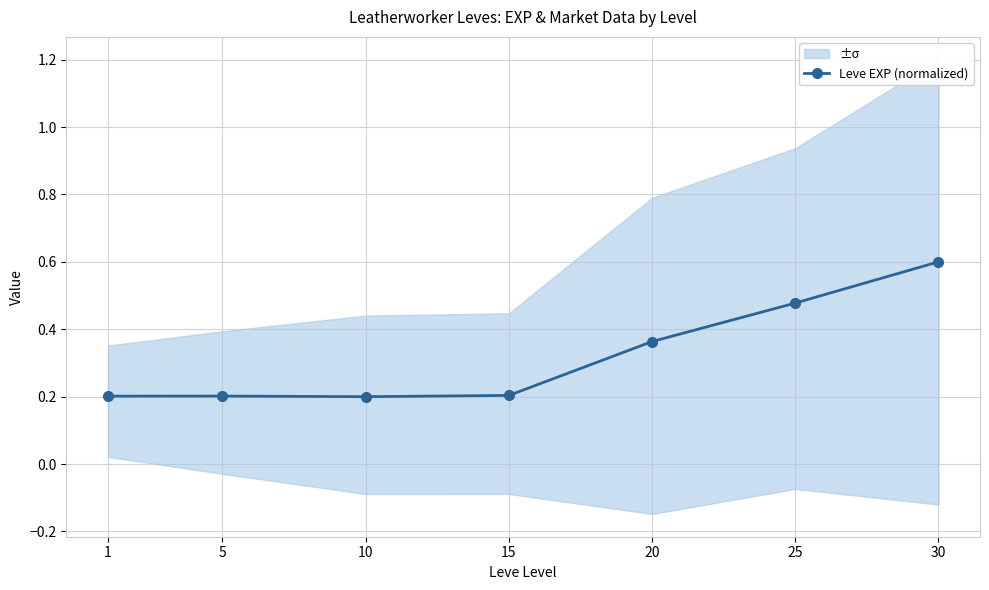

Reading left to right, extract all data points from this chart.

1=0.2	5=0.2	10=0.2	15=0.2	20=0.4	25=0.5	30=0.6